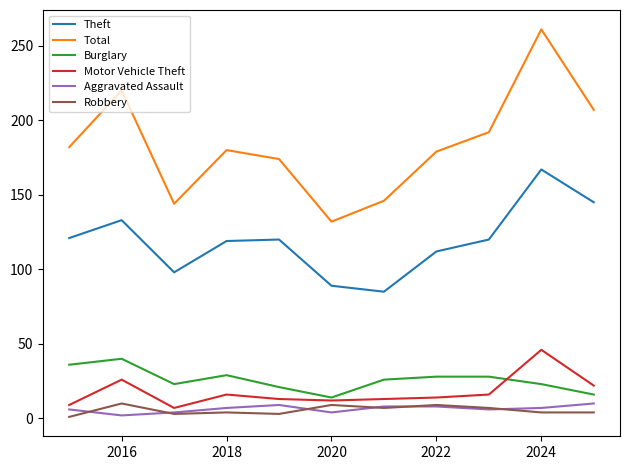

Which series has the largest range (max minus min)?

Total